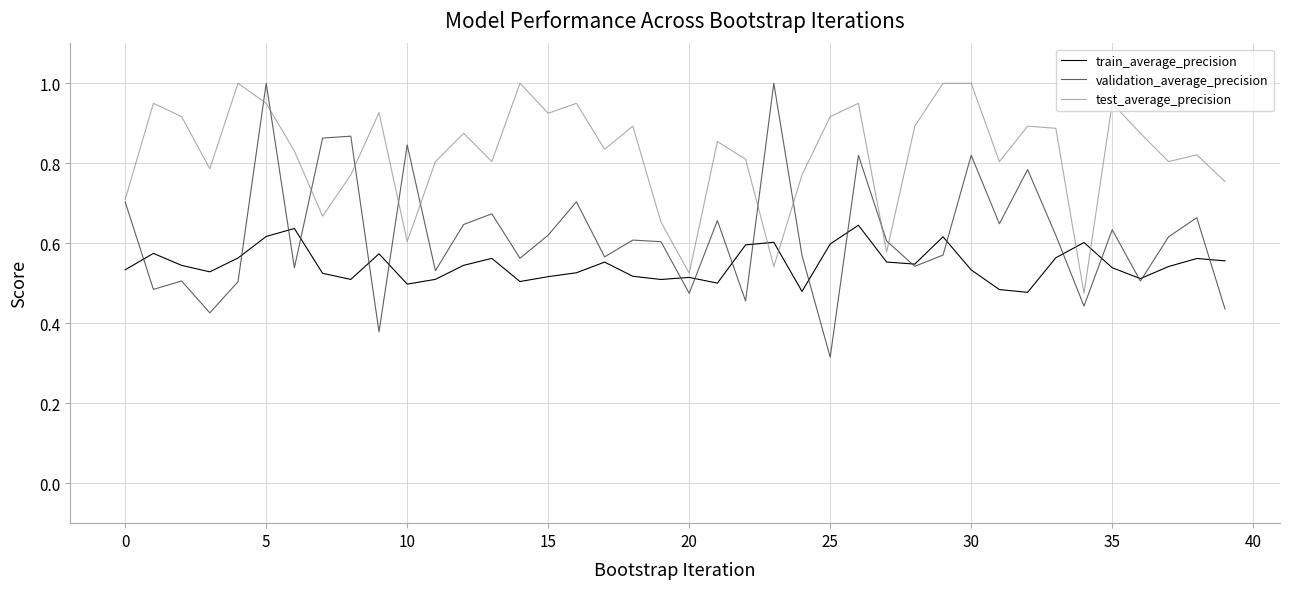

Which series has the largest total across all categories?

test_average_precision